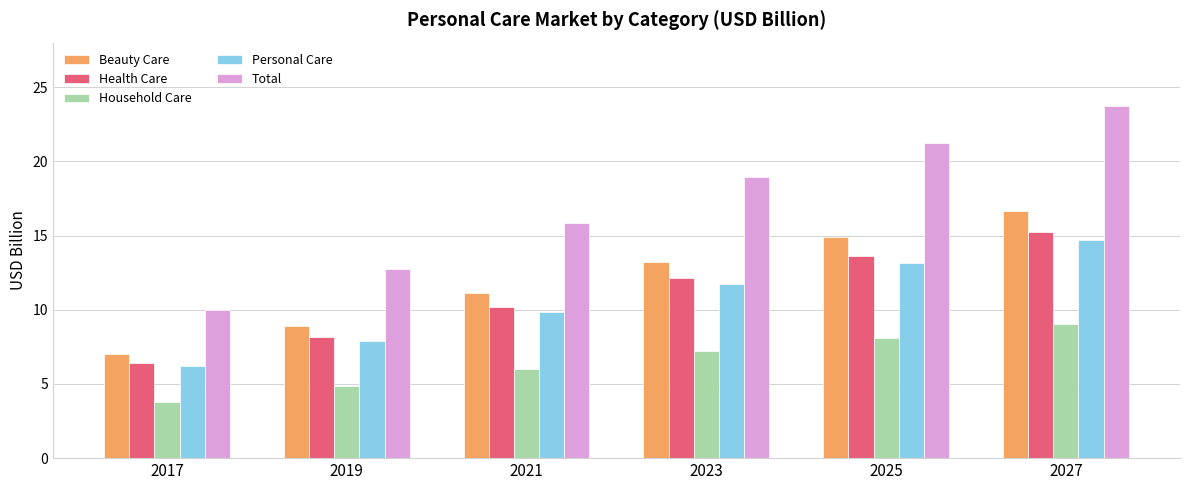

How many bars are there in each group?

5